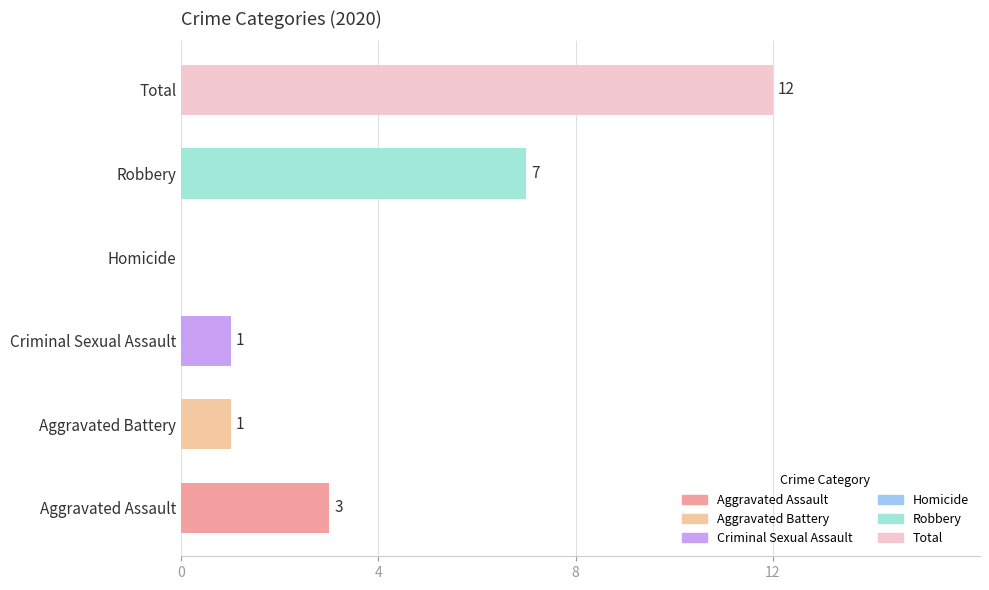

What is the sum of all values?

24